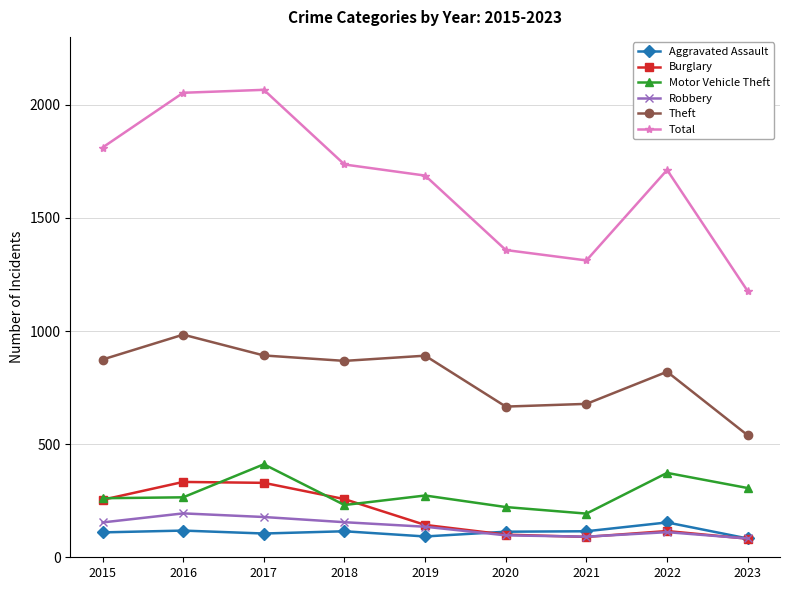

True or false: Theft and Aggravated Assault intersect in this chart.

False